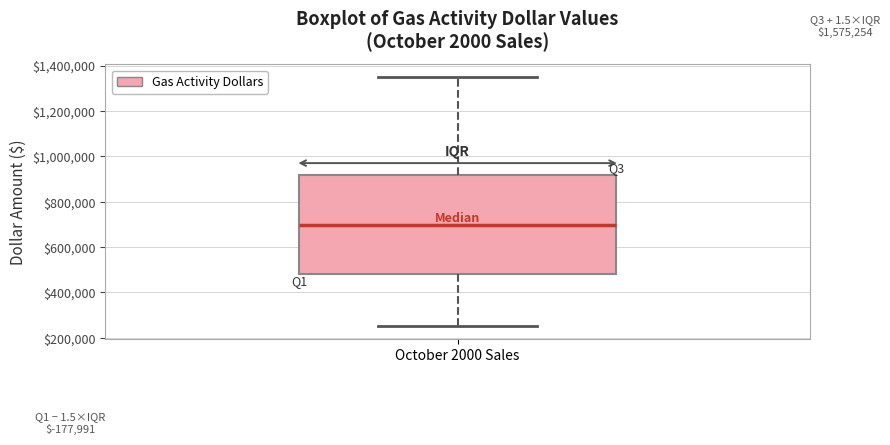

Transcribe this box plot: give where the median line is, the range the box spans, and where the two whiskers end, as read against the y-axis. The values are not printed on the chart, so give them approximately, as read against the axis.

median 700000, box 480000 to 920000, whiskers 260000 to 1360000